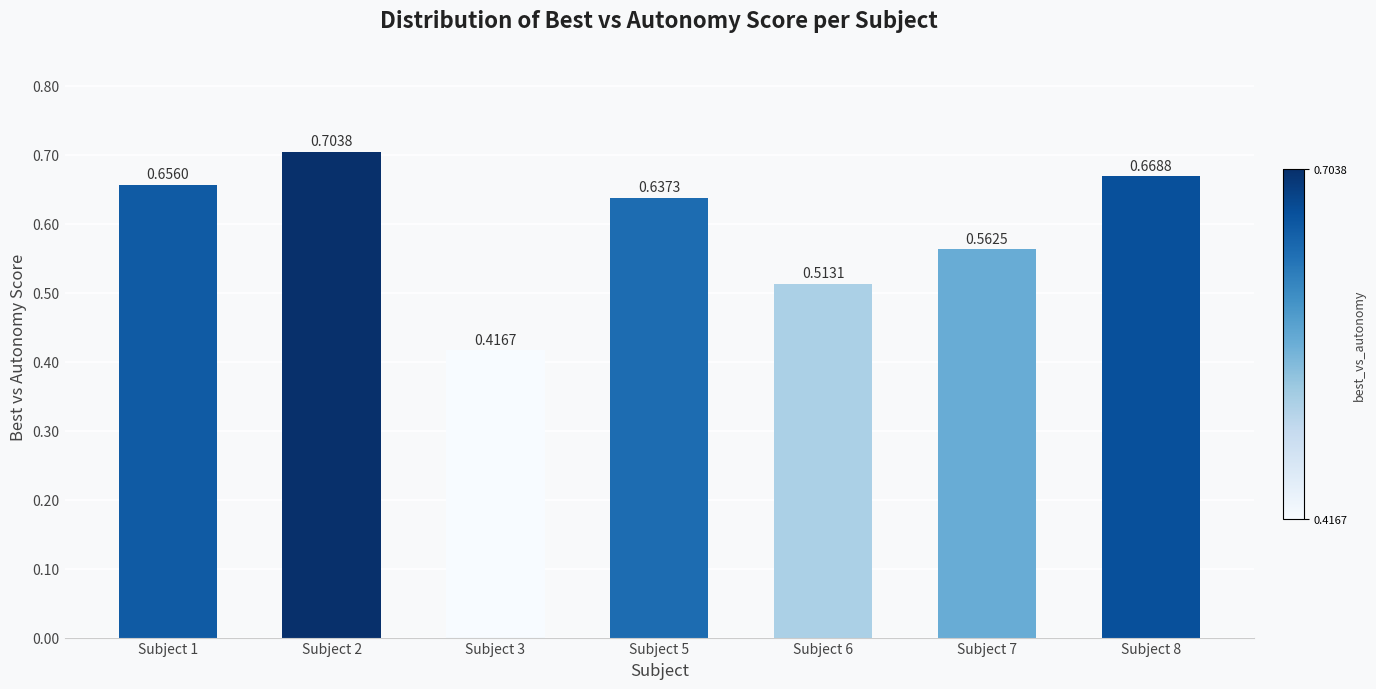

Between Subject 8 and Subject 7, which is larger?

Subject 8